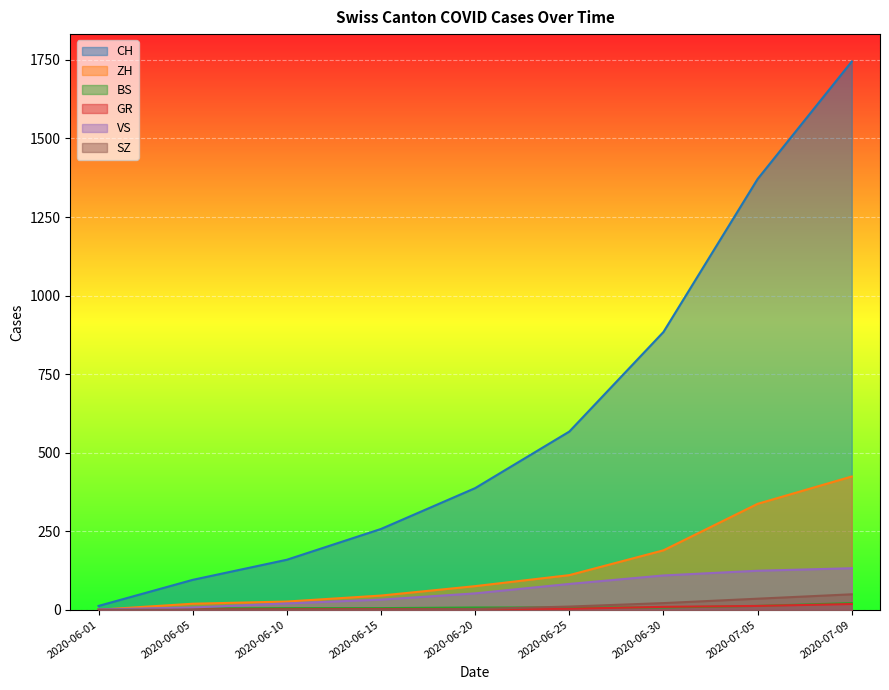

How many data points in SZ are less than 2?

4